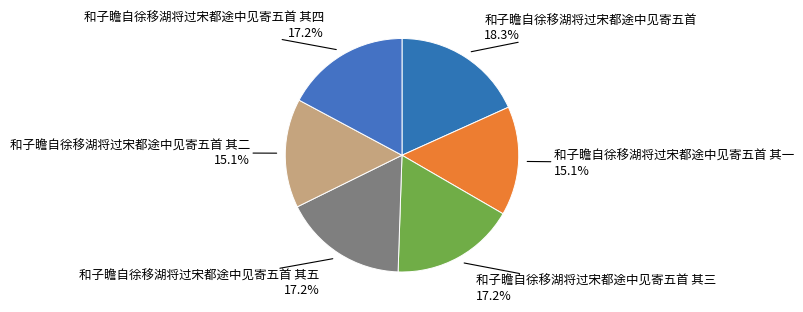

How many segments does this pie chart have?

6